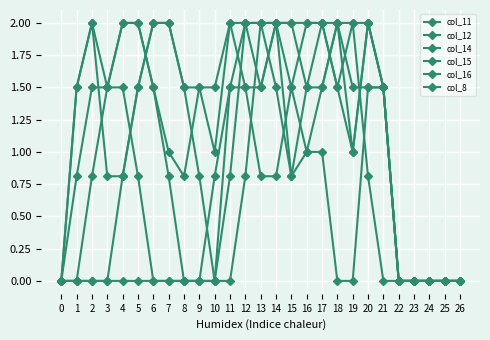

What is the sum of the col_12 values at 12 and 18?

3.5